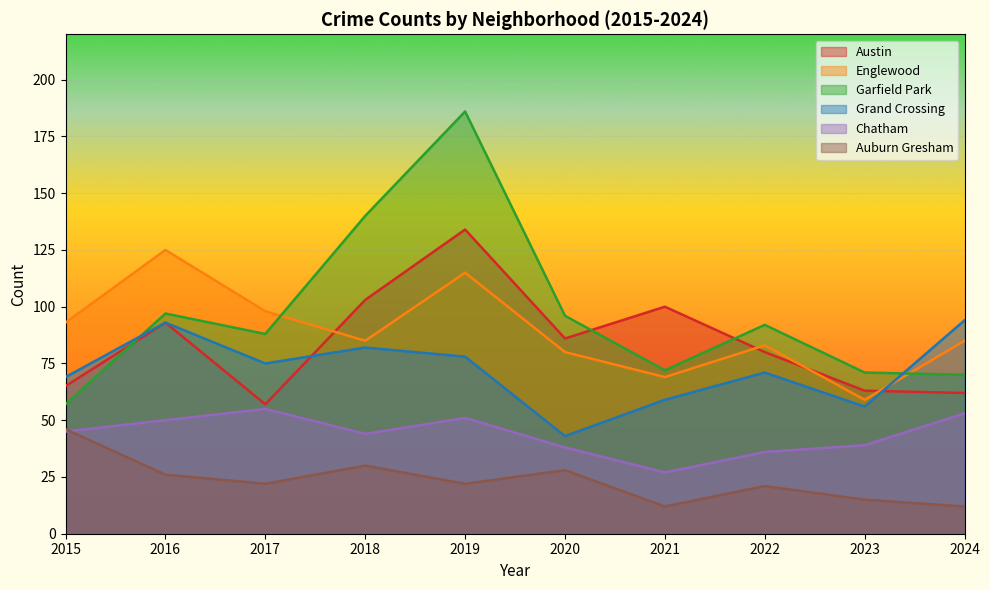

What is the difference between the maximum and second lowest values in the Chatham series?

19